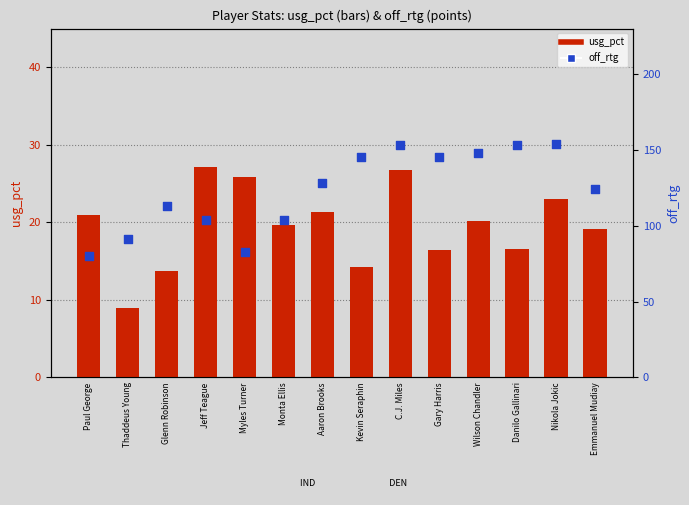

Which series contains the lowest Y value?

usg_pct